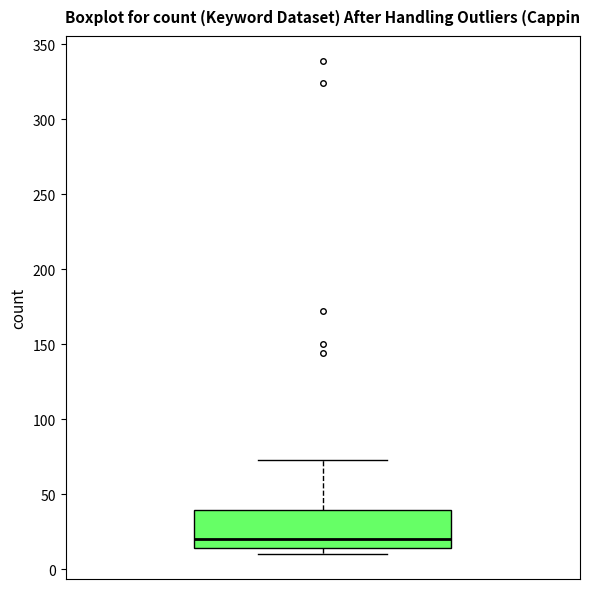

Where does the upper whisker of the box end on the y-axis? The values are not printed on the chart, so give them approximately, as read against the axis.

75